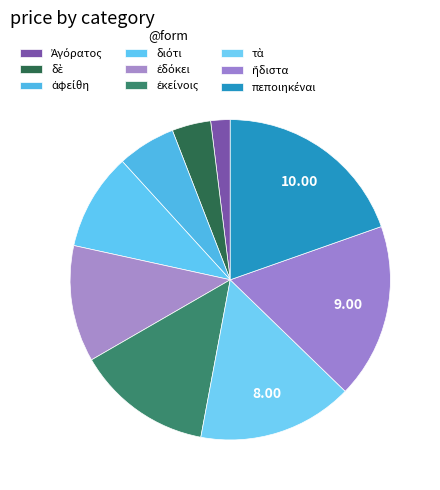

To the nearest percent, what is the combined percentage of ἀφείθη and διότι?

16%